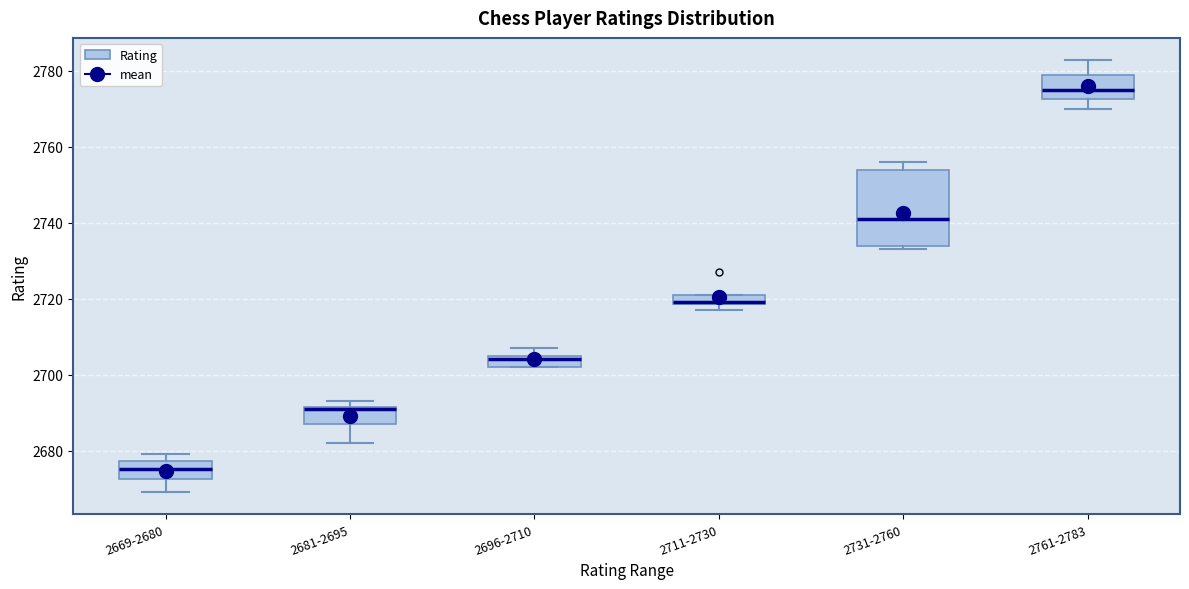

Where does the lower whisker of the box for 2681-2695 end on the y-axis? The values are not printed on the chart, so give them approximately, as read against the axis.

2682